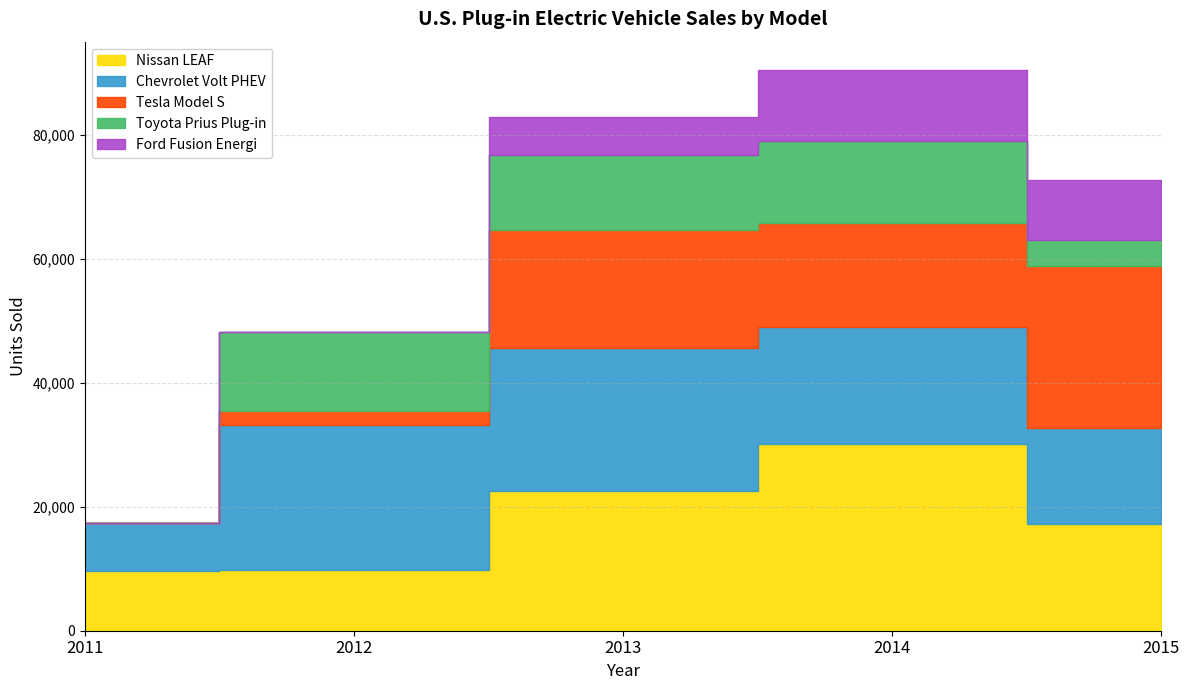

Between 2013 and 2011, which is larger?

2013